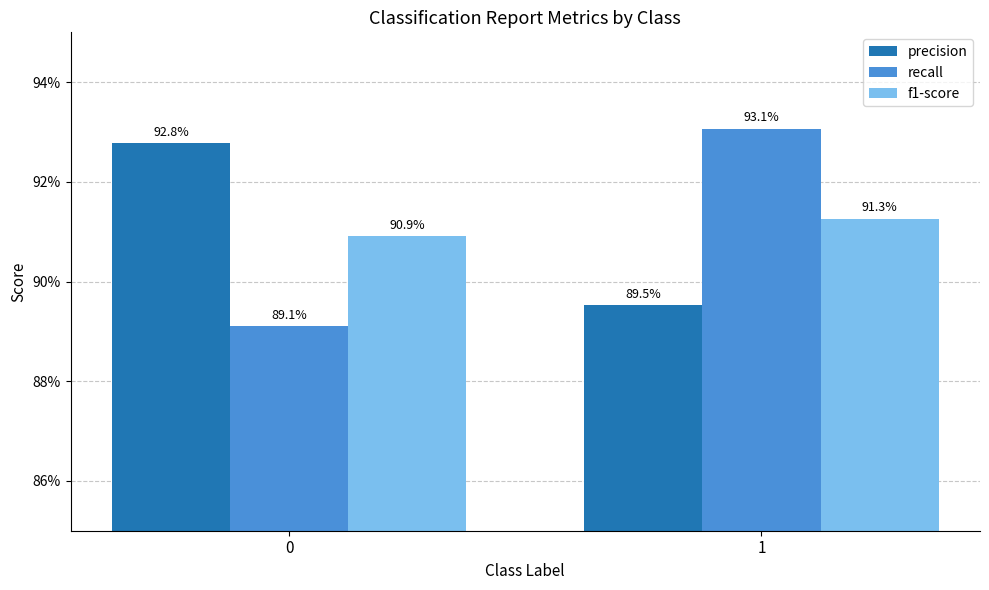

What is the approximate value of recall at 0?

0.9